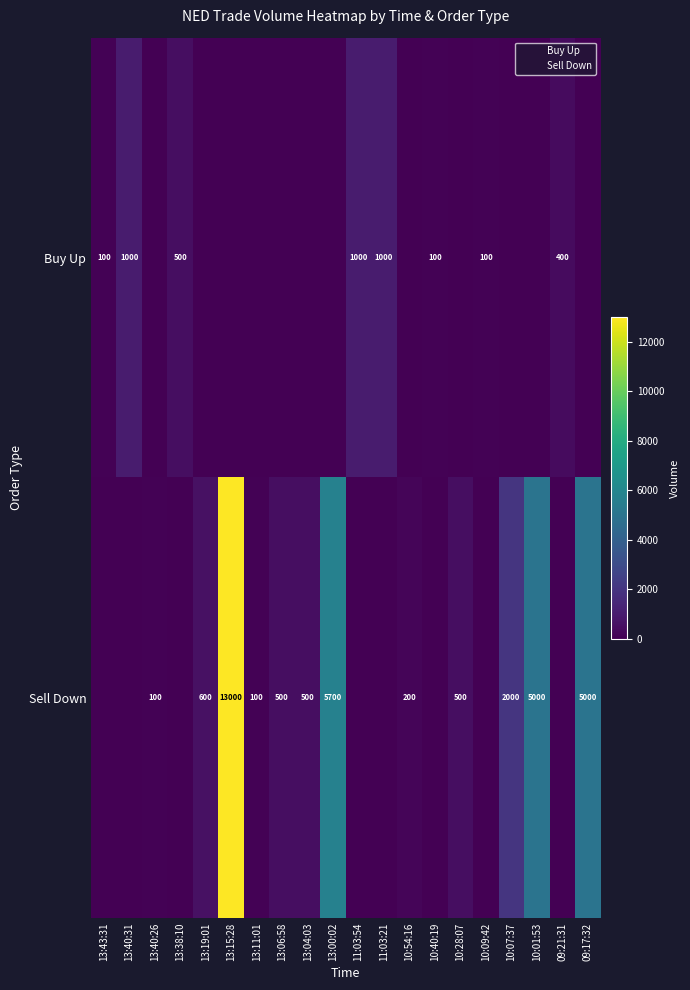

Between 13:04:03 and 10:54:16, which series saw the biggest shift?

Sell Down